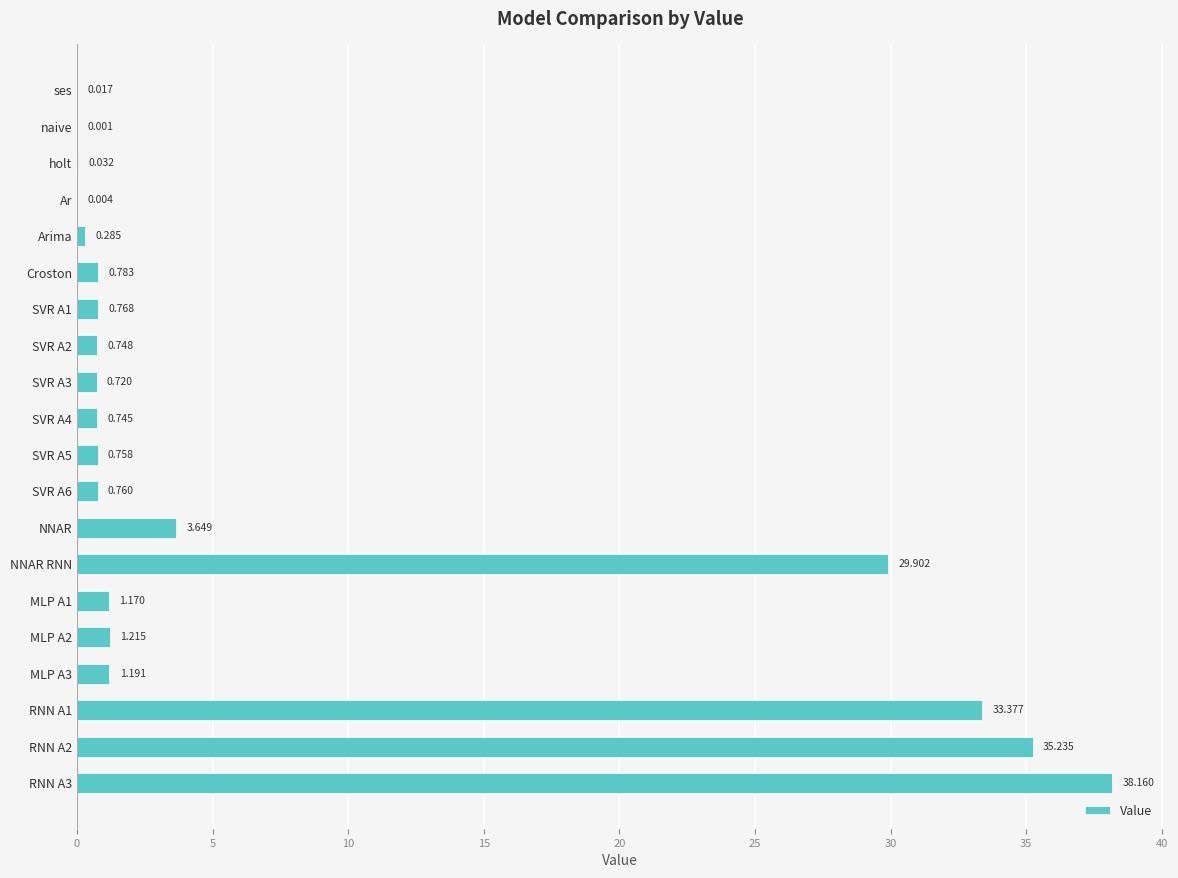

Where is the data nearest to the value 19?

NNAR RNN